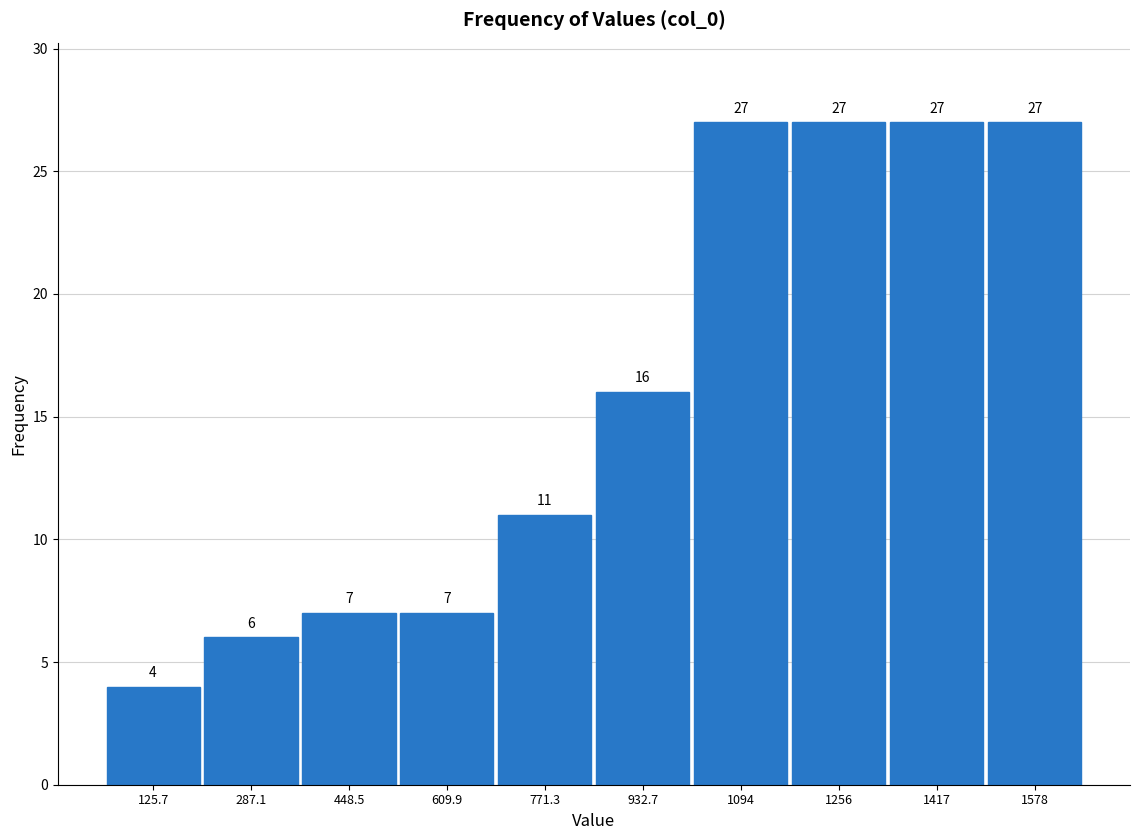

How tall is the bar that spans 860 to 1020 on the x-axis? The bar edges are not printed on the chart, so give them approximately, as read against the axis.

16